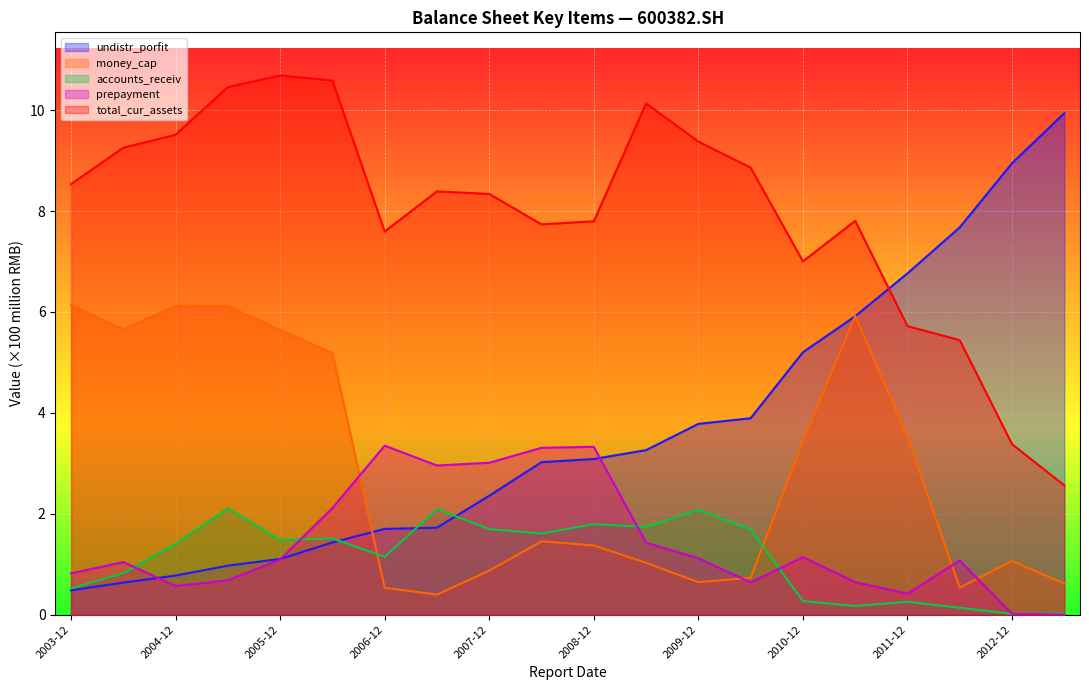

List the series in order of their peak value, lowest first.

accounts_receiv, prepayment, money_cap, undistr_porfit, total_cur_assets